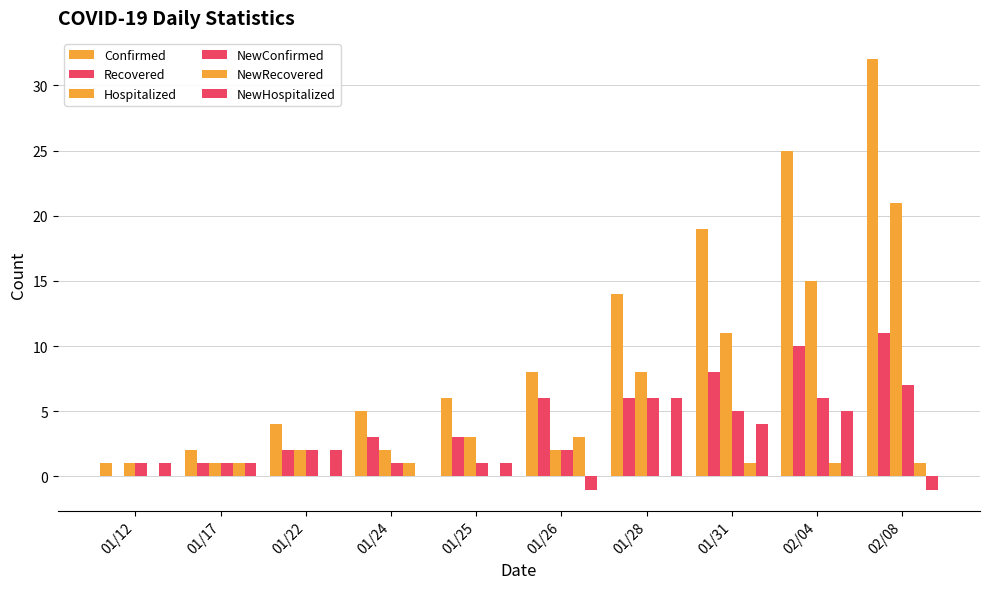

List the series in order of their peak value, highest first.

Confirmed, Hospitalized, Recovered, NewConfirmed, NewHospitalized, NewRecovered